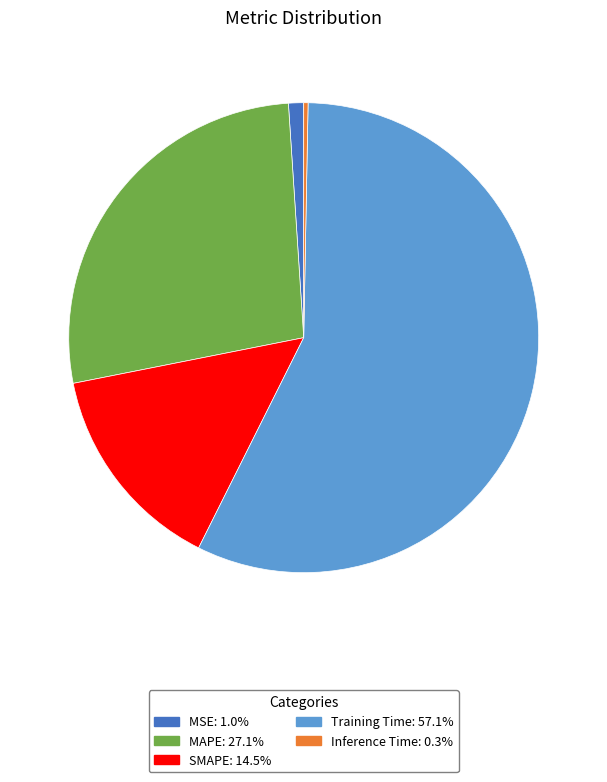

Combined, do SMAPE: 14.5% and MAPE: 27.1% account for over 50%?

No